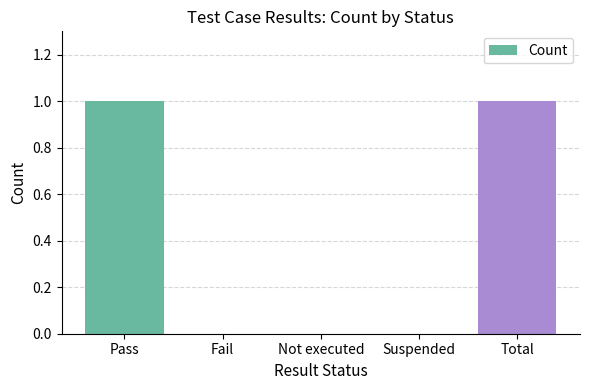

Between Not executed and Pass, which is larger?

Pass